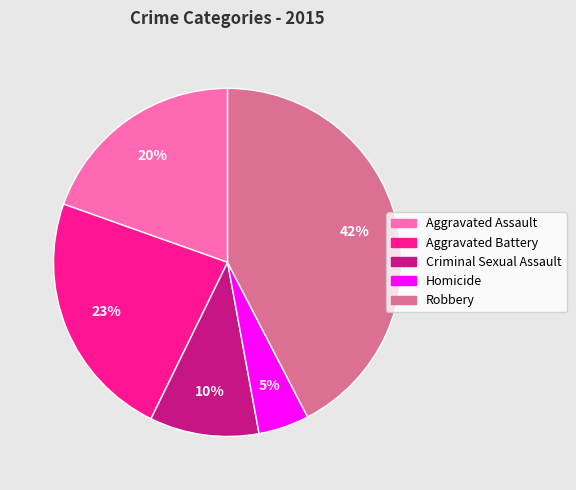

Which category has the biggest portion of the pie?

Robbery